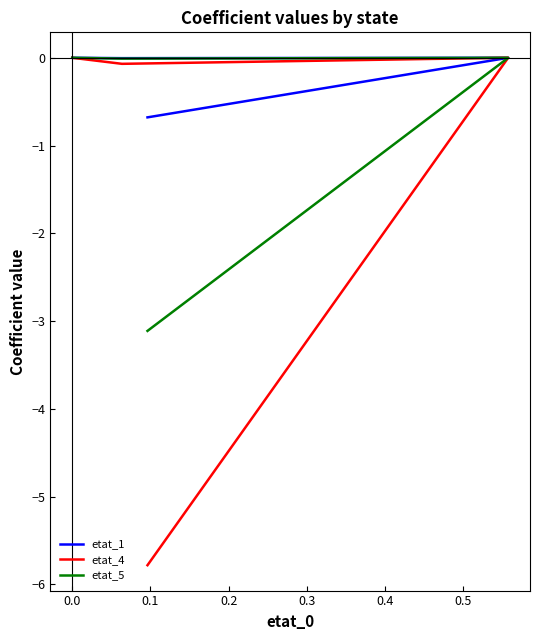

How many positive values does the etat_4 series have?

1